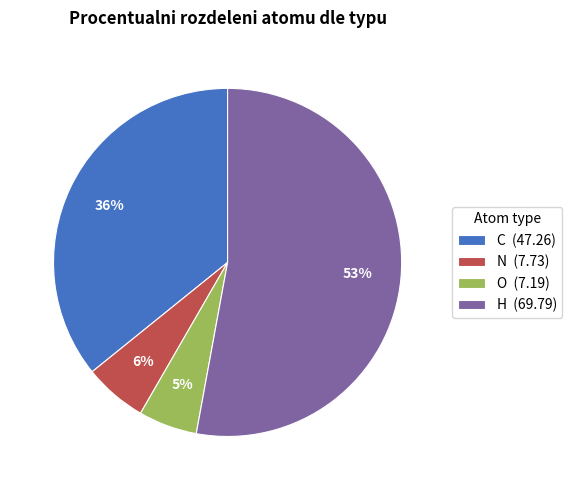

Is H (69.79) the majority of the pie?

Yes